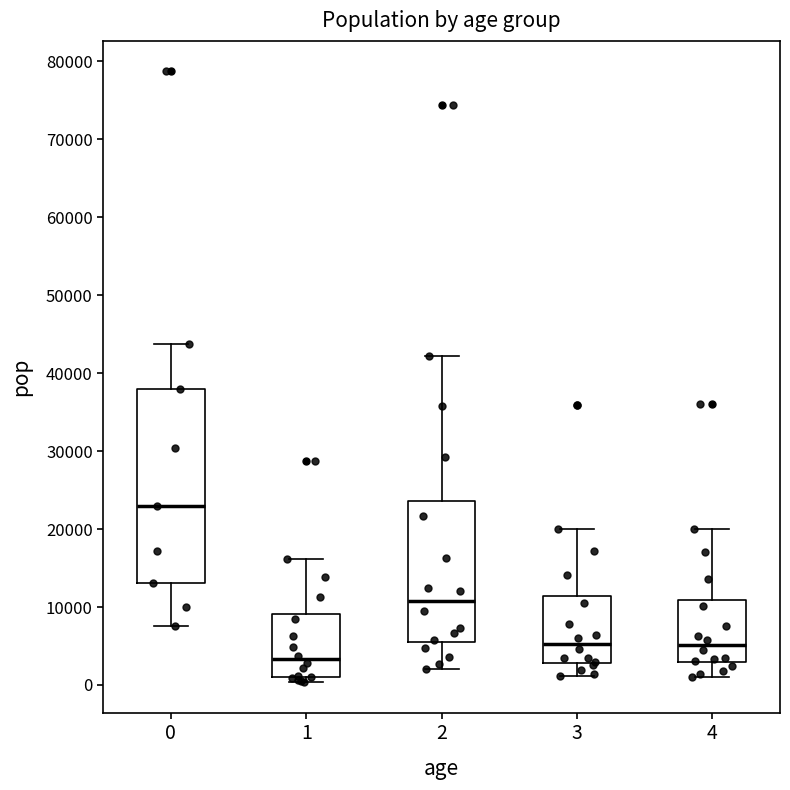

Which box's median line is the lowest?

1